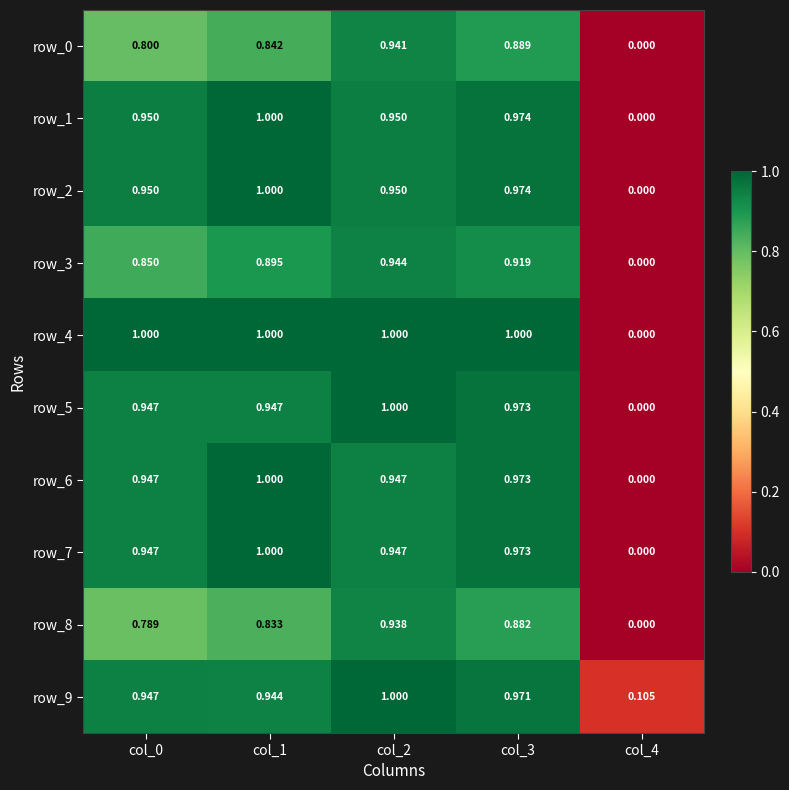

The row_1 series shows 0.3 at col_2. True or false?

False